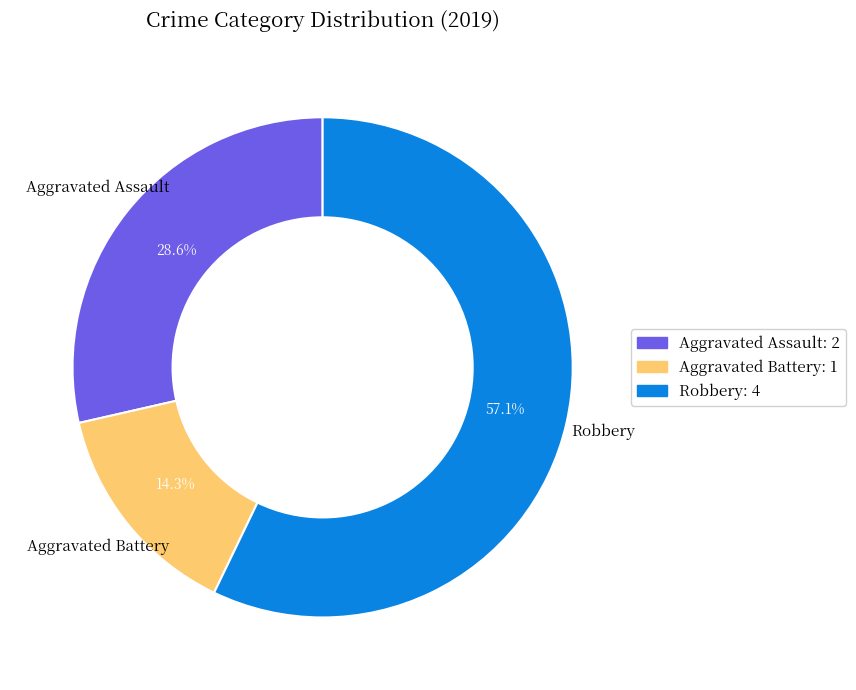

To the nearest percent, what is the difference between the largest and smallest slice percentages?

43%